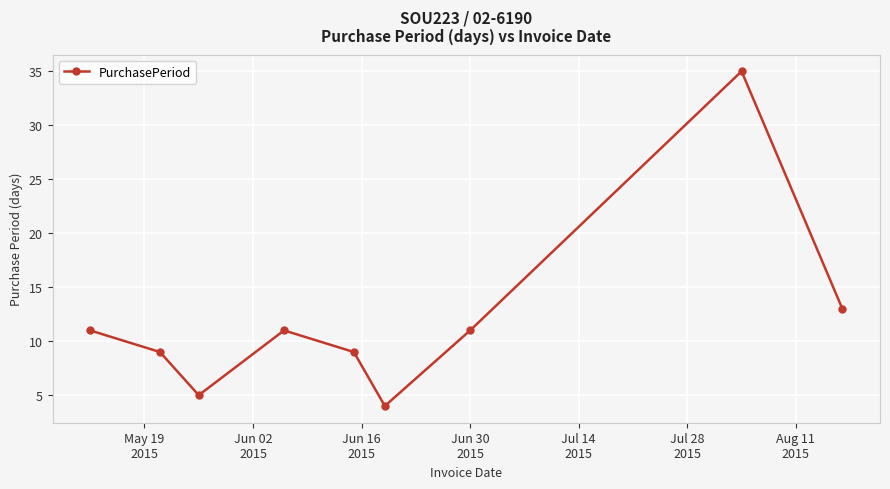

How many series are shown in this chart?

1